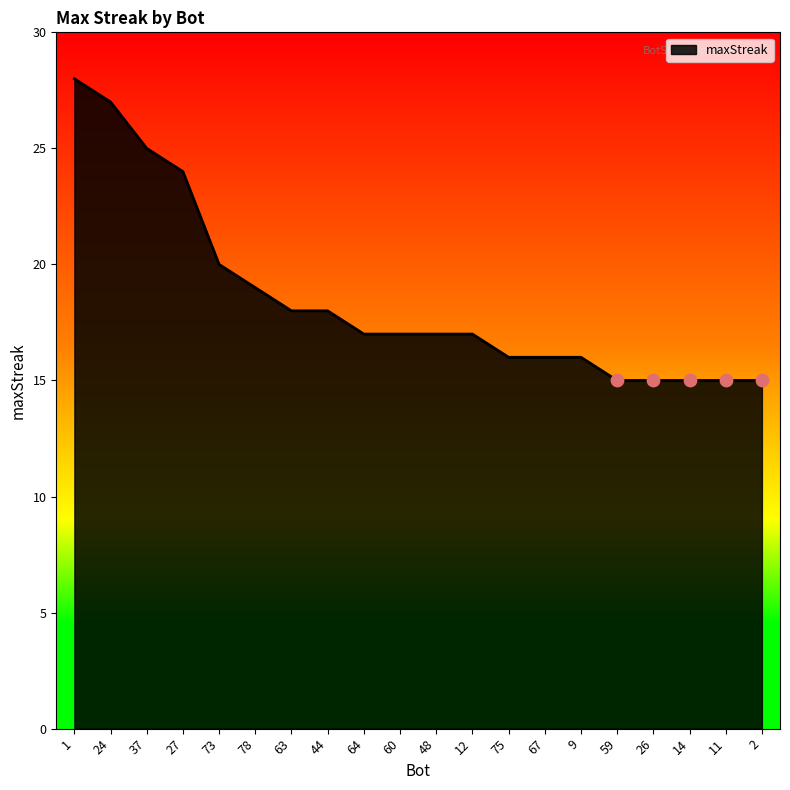

Approximately how many times larger is the value at 44 compared to 73?

0.9